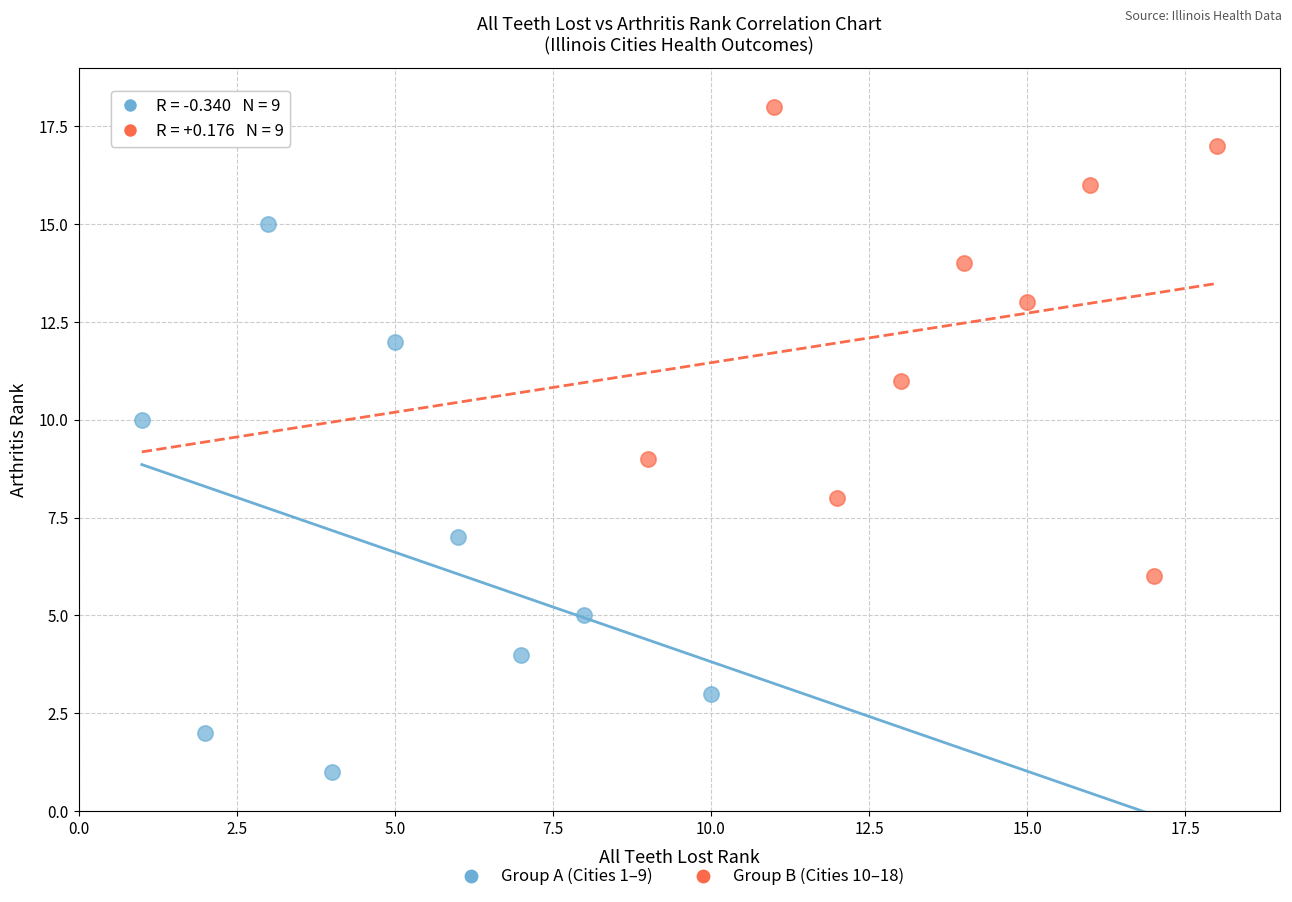

Which series contains the highest Y value?

Group B (Cities 10–18)